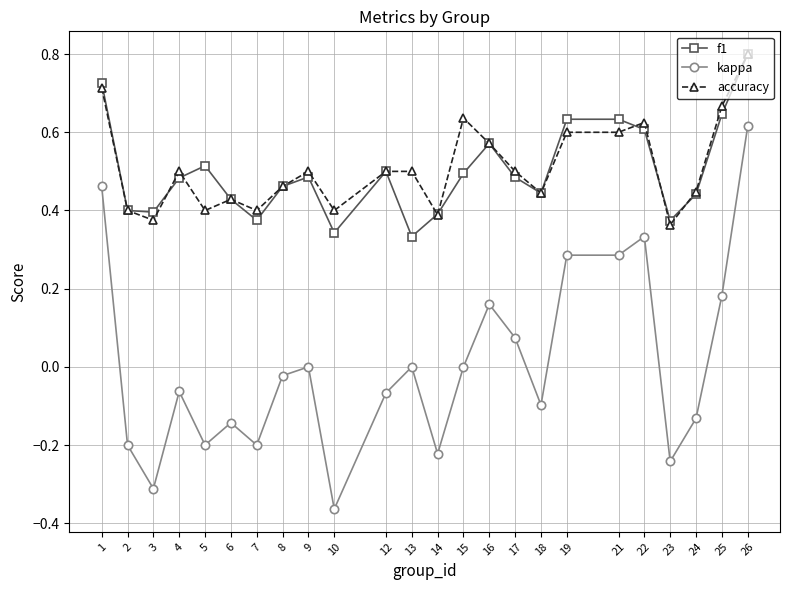

What is the sum of all accuracy values?

12.2